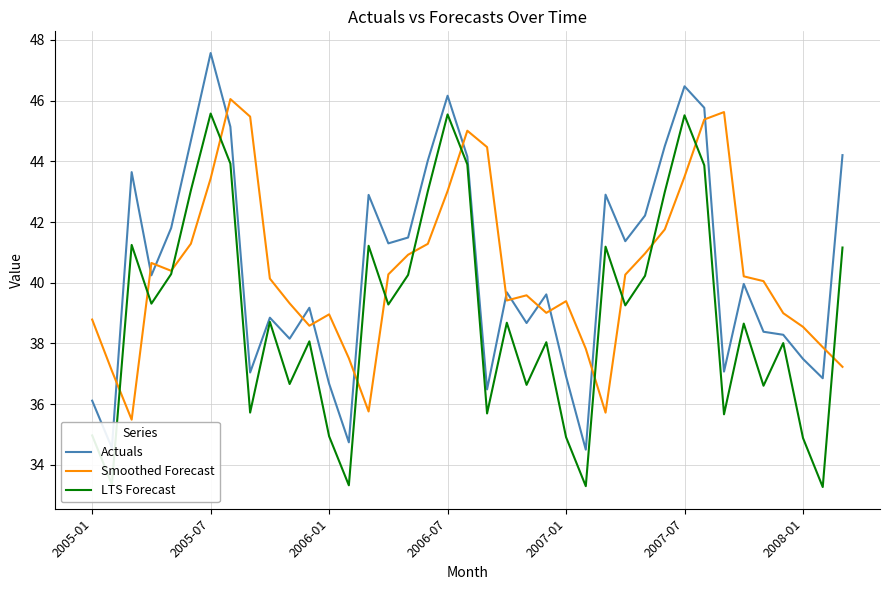

True or false: LTS Forecast and Actuals intersect in this chart.

False